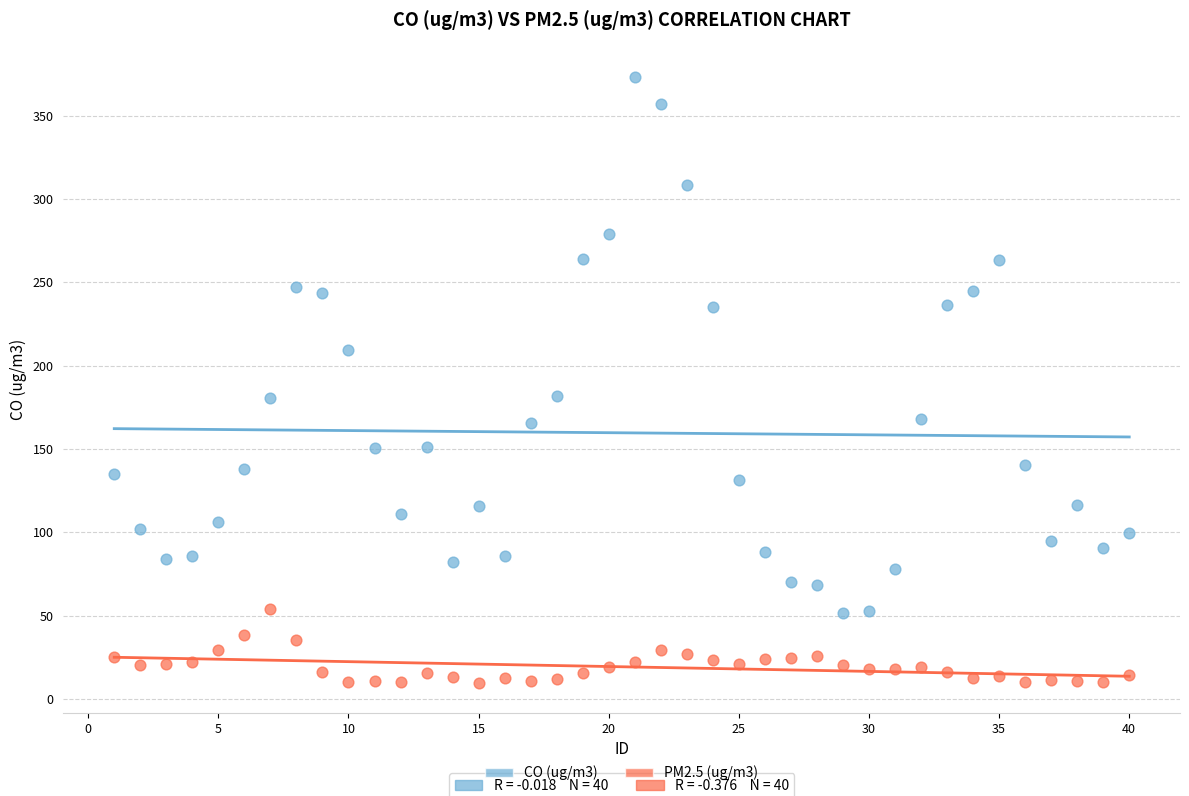

Which series contains the highest Y value?

CO (ug/m3)